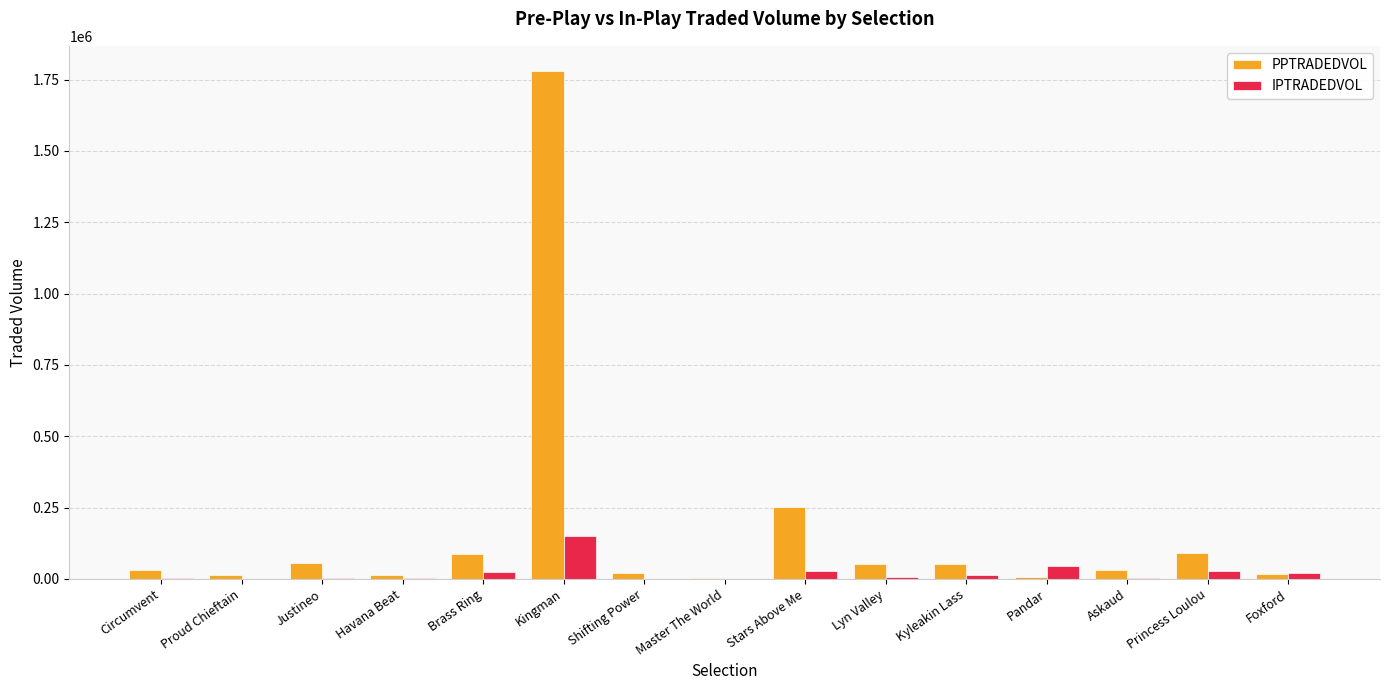

What is the sum of all PPTRADEDVOL values?

2508673.6